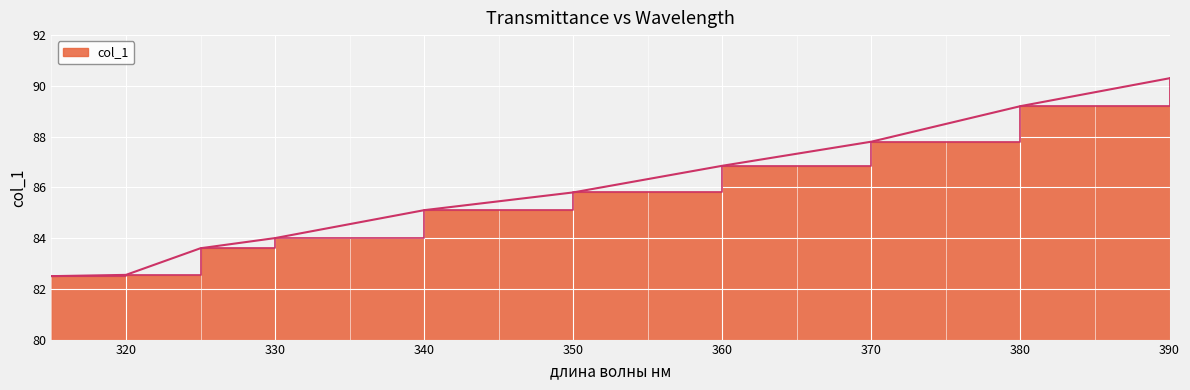

What is the ratio of the value at 360 to the value at 320?

1.1